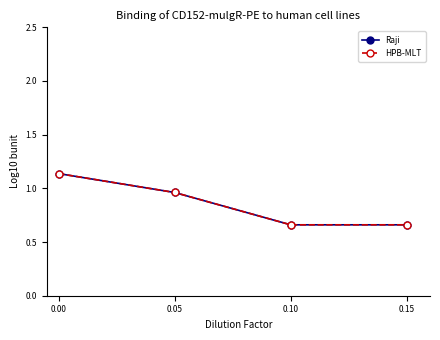

What is the maximum value shown in the chart?

1.1